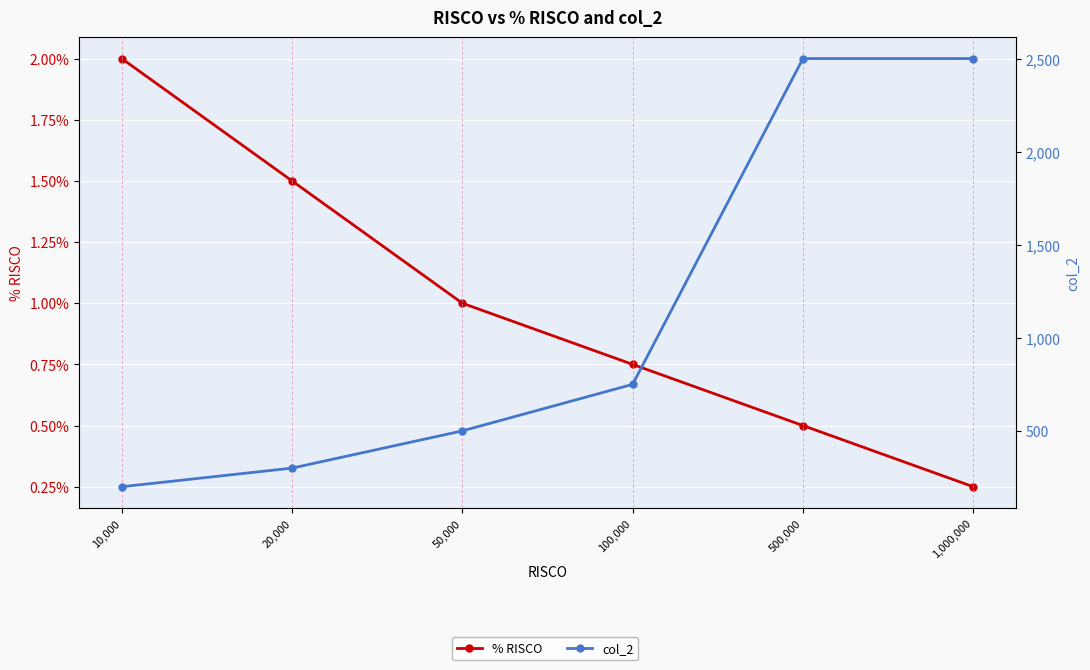

Rank the series at 10,000 from highest to lowest value.

col_2, % RISCO